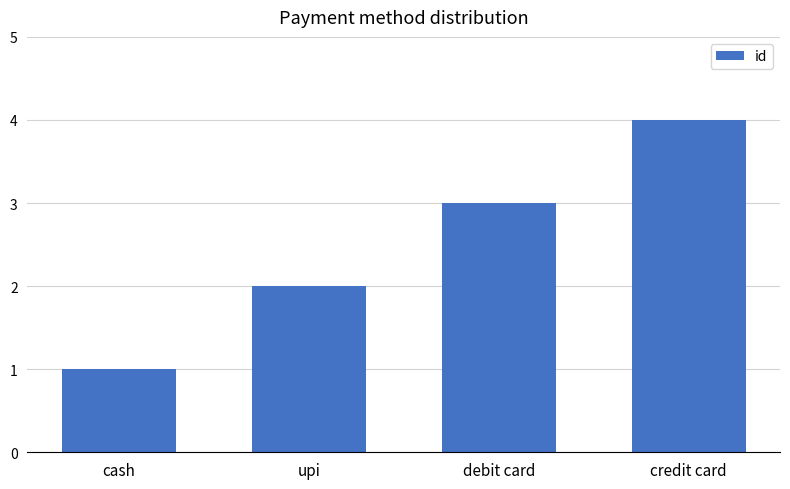

Reading right to left, transcribe all the data shown in this chart.

credit card=4	debit card=3	upi=2	cash=1